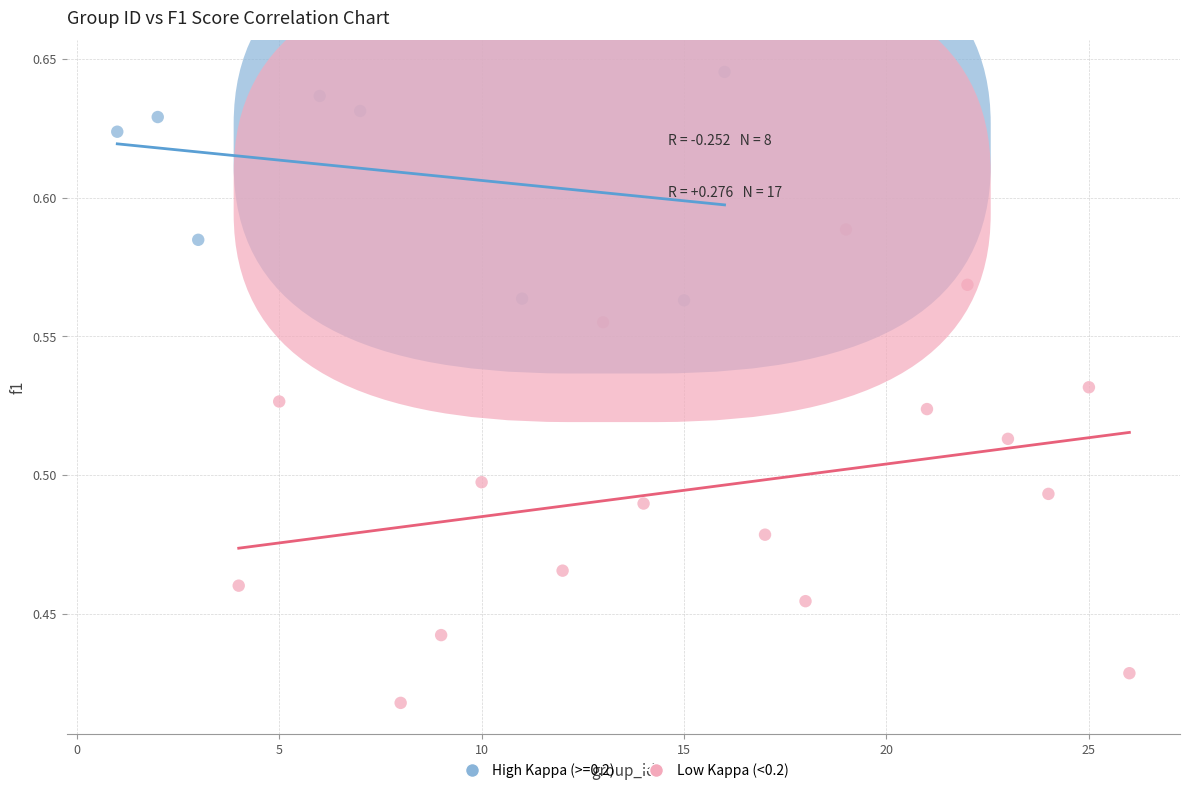

Which series contains the lowest Y value?

Low Kappa (<0.2)